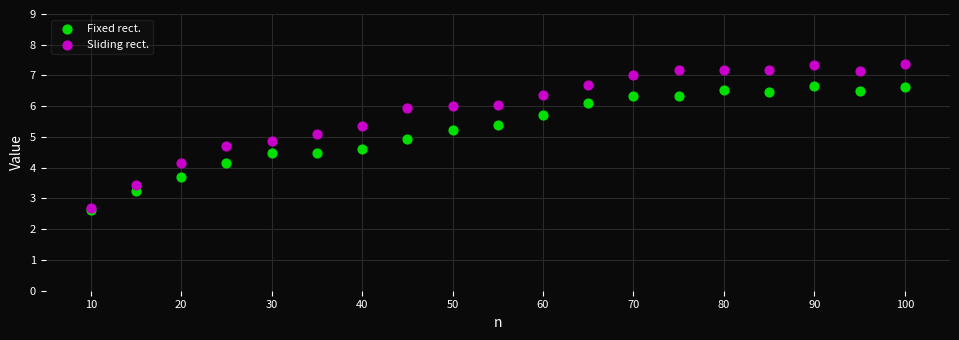

Which series reaches the maximum Y coordinate?

Sliding rect.